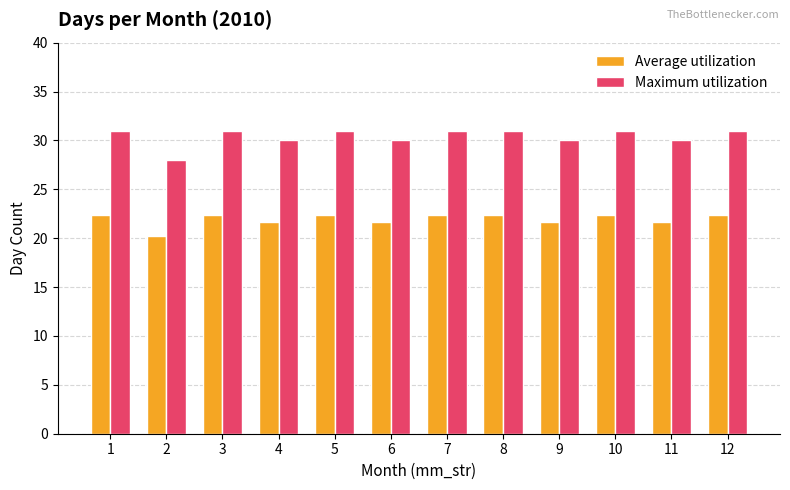

Rank the series by their maximum value, from highest to lowest.

Maximum utilization, Average utilization